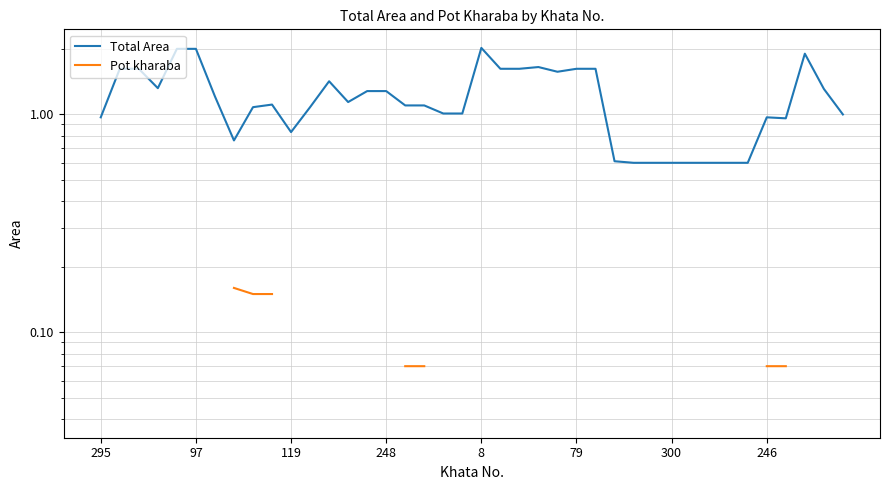

At how many categories does at least one series exceed 0?

40